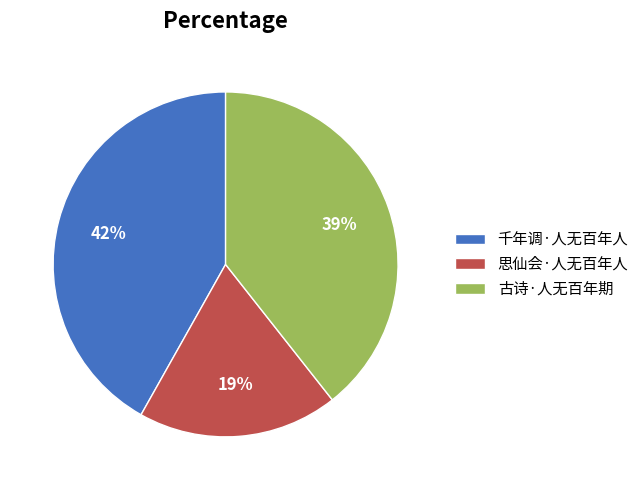

What is the ratio of the value at 古诗·人无百年期 to the value at 千年调·人无百年人?

0.9